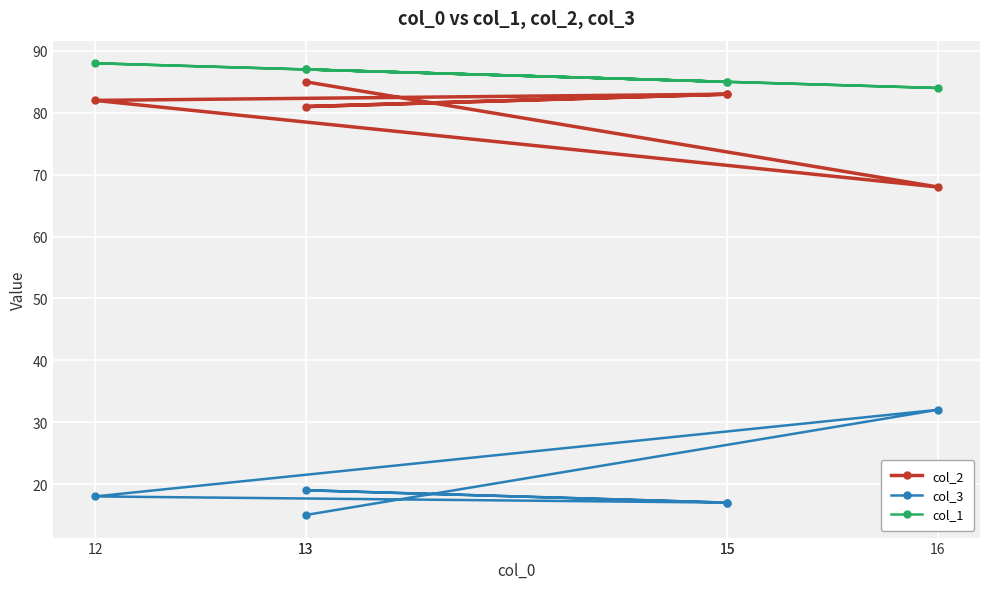

What are all the series names shown in the legend?

col_2, col_3, col_1